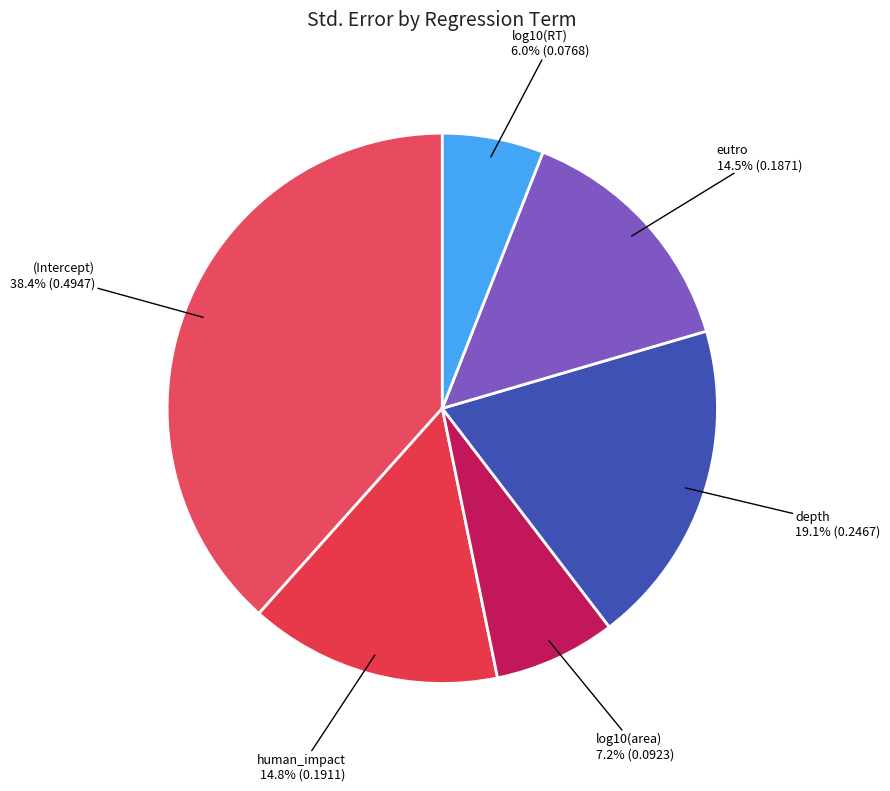

How many slices are in this pie chart?

6